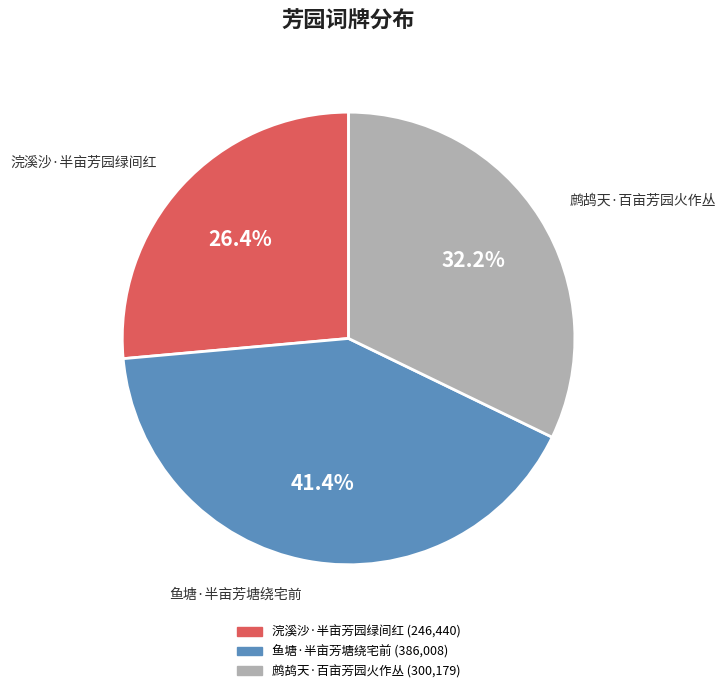

How much of the chart is everything except 鹧鸪天·百亩芳园火作丛?

67.8%